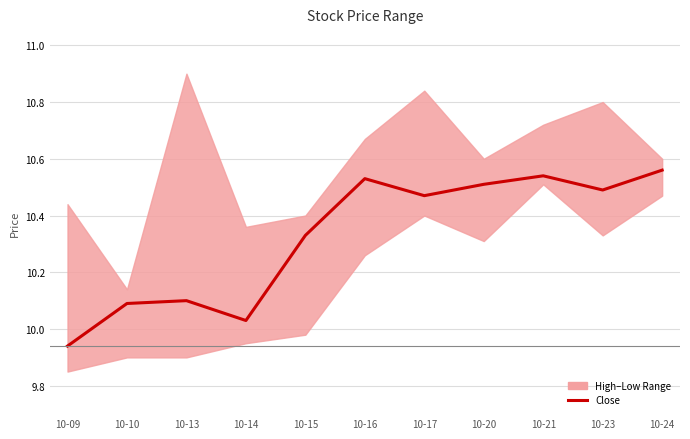

Approximately how many times larger is the value at 10-20 compared to 10-09?

1.1